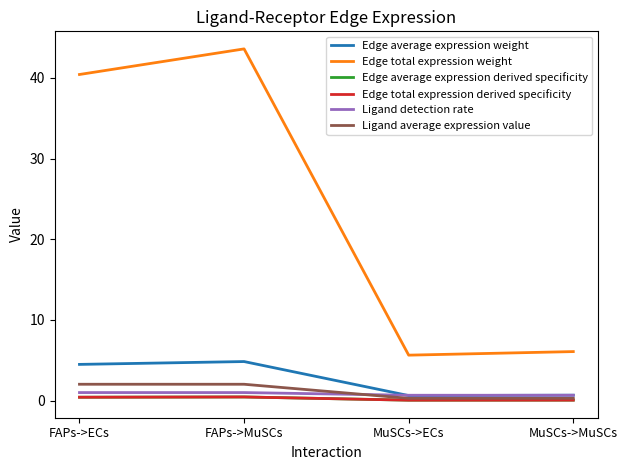

The Ligand detection rate series shows 0.7 at MuSCs->ECs. True or false?

True